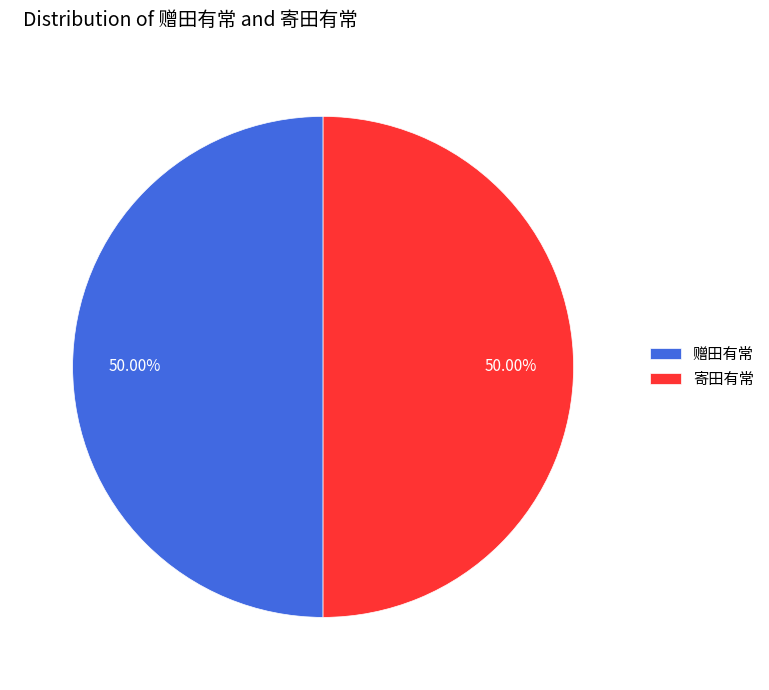

What is the ratio of the value at 寄田有常 to the value at 赠田有常?

1.0